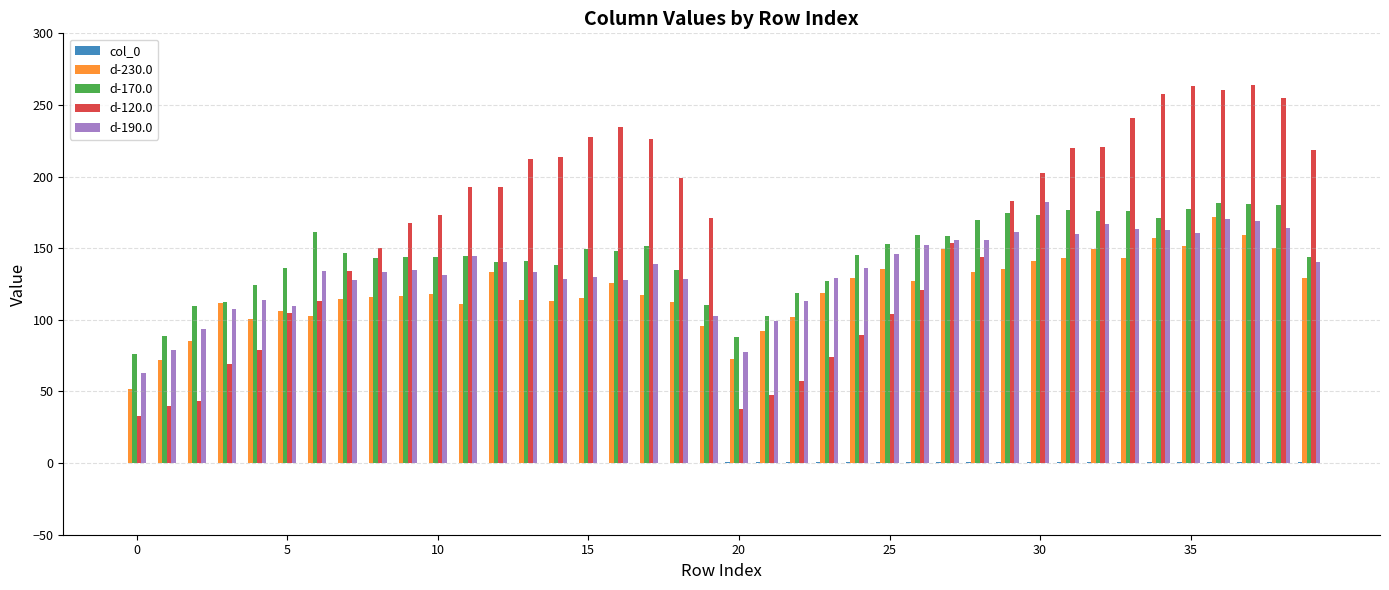

What is the greatest value displayed?

263.7